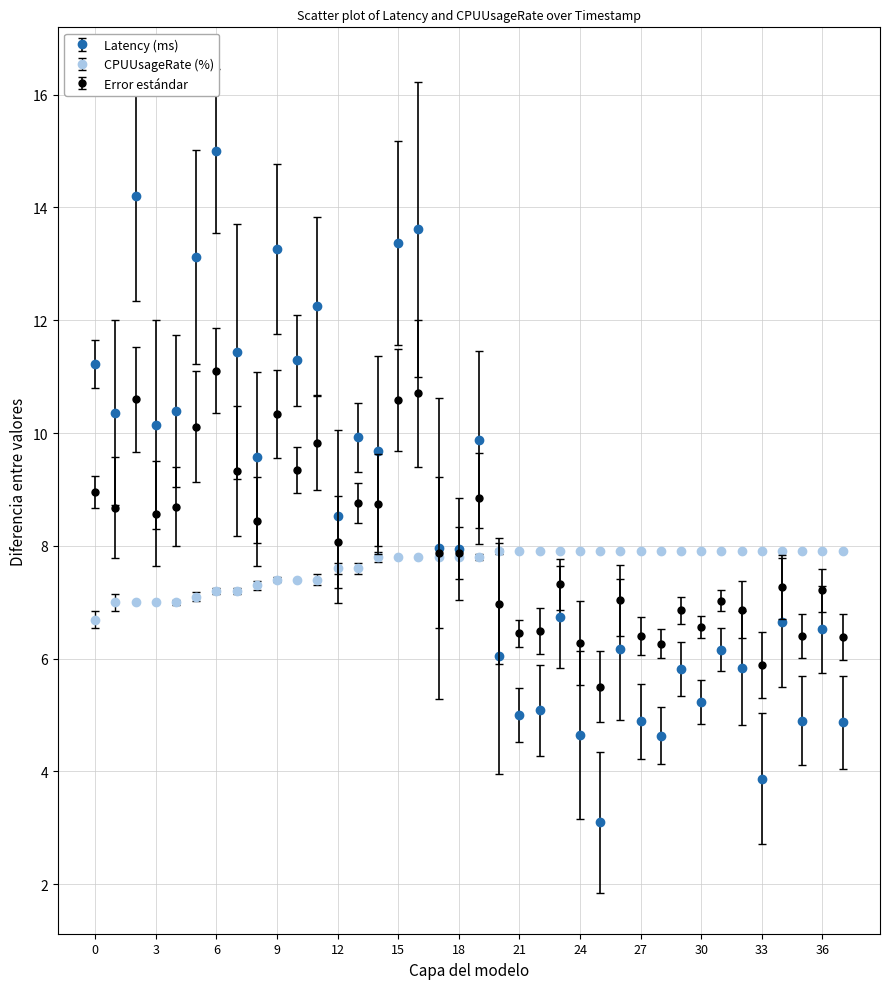

What are all the series names shown in the legend?

Latency (ms), CPUUsageRate (%), Error estándar